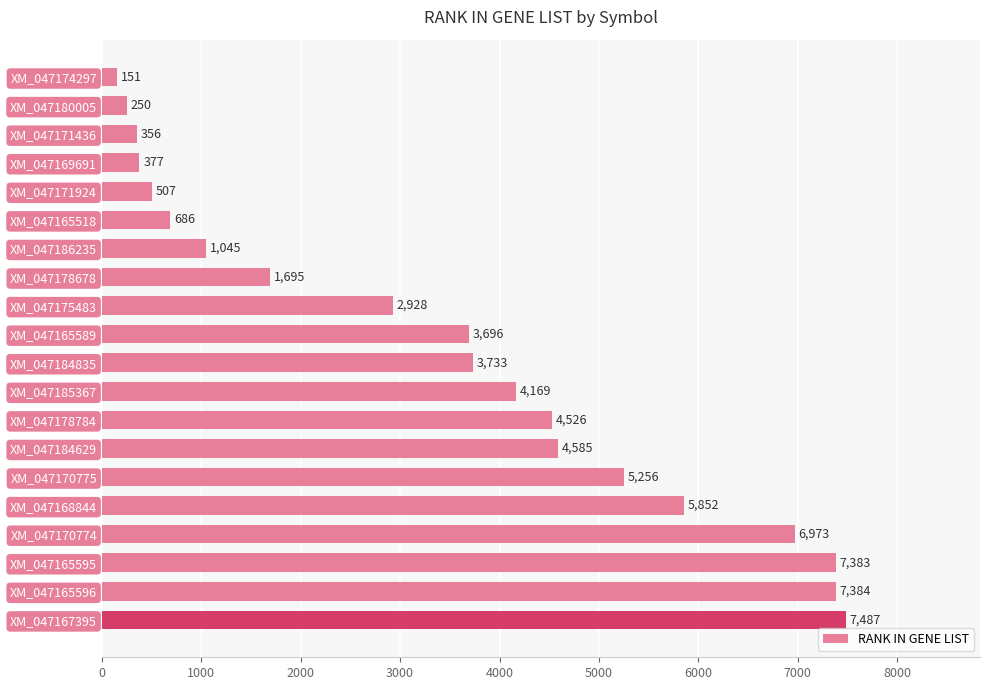

How many distinct data groups are displayed?

1